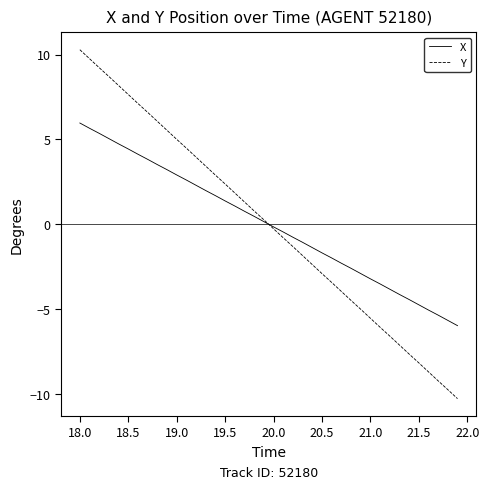

How many intersections are there between Y and X?

1